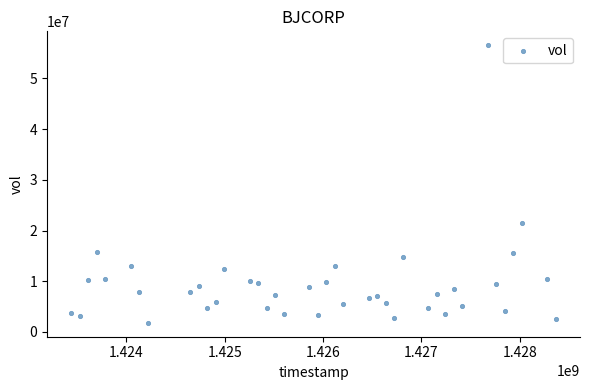

What is the range of Y values (max minus min)?

54724700